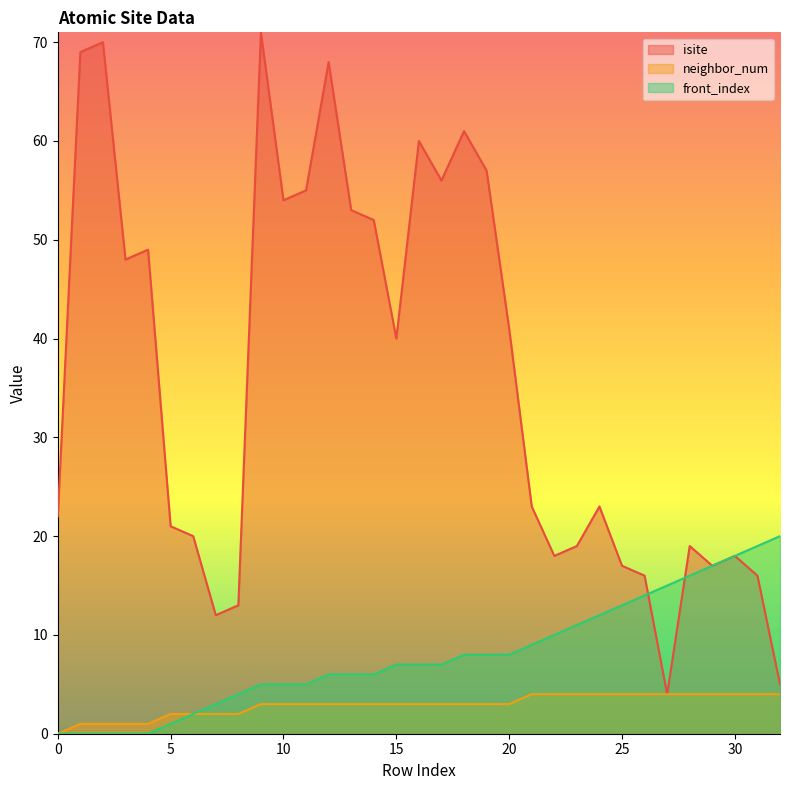

What is the value of the neighbor_num point at the 18th from the left?

3